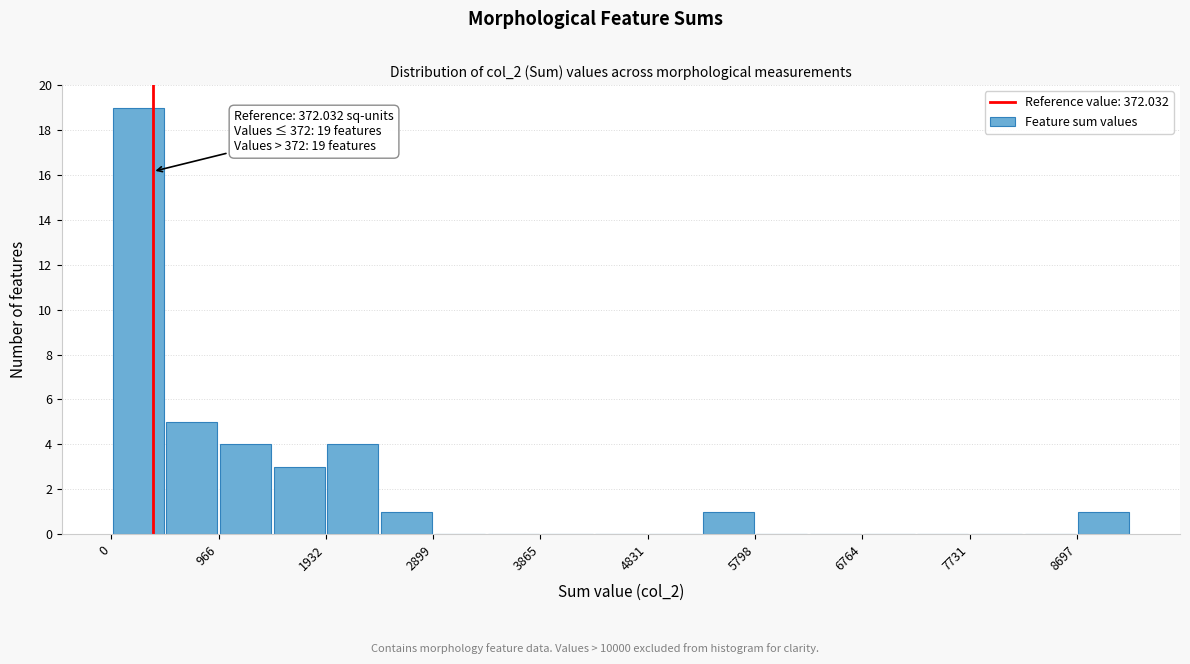

Which range on the x-axis has the tallest bar?

0 to 500